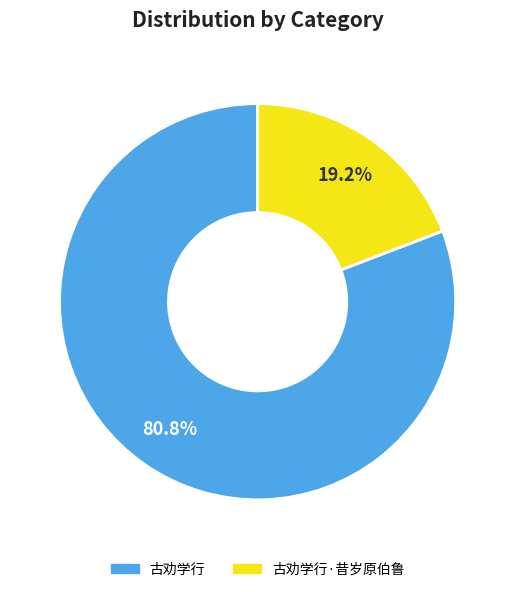

What is the ratio of the value at 古劝学行 to the value at 古劝学行·昔岁原伯鲁?

4.2